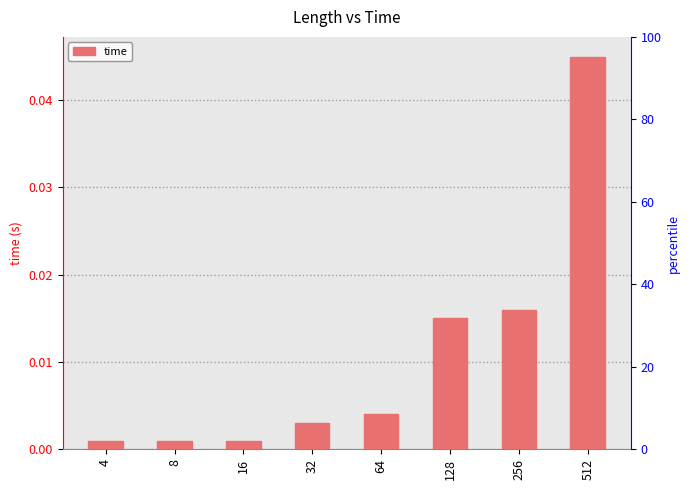

True or false: the data shows 0.0 at 256.

True